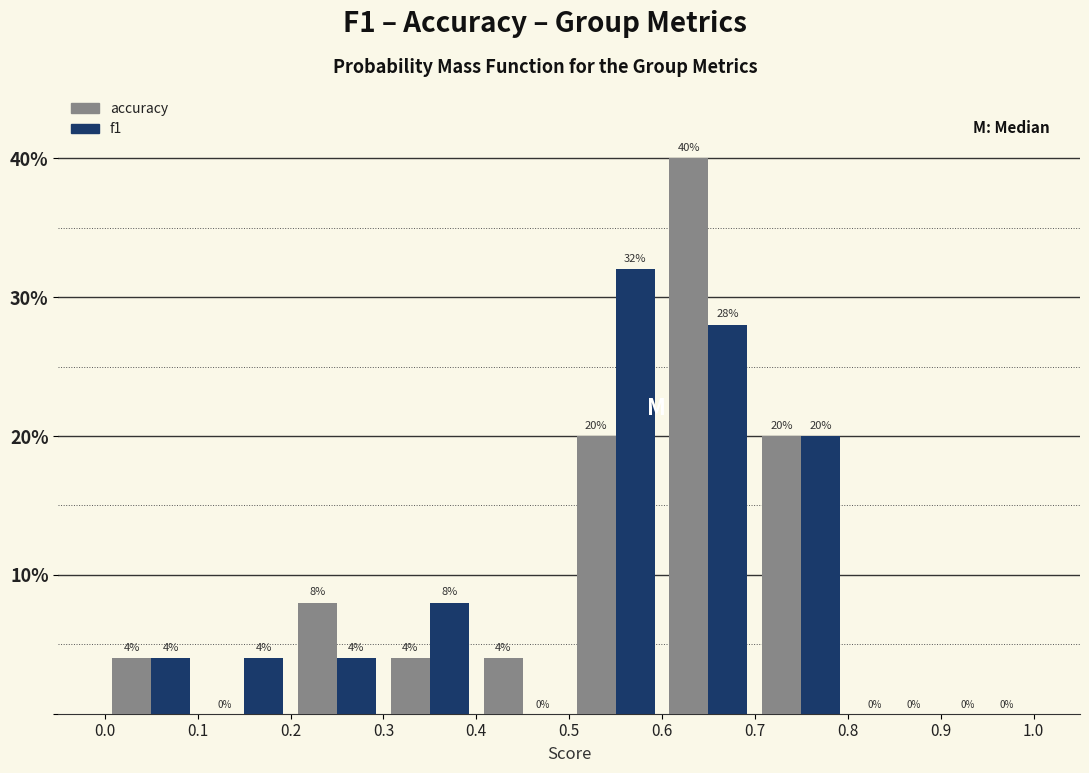

Reading left to right, list every range on the x-axis with the height of the bar of each series over it.

0.0 to 0.1: accuracy=4	f1=4
0.1 to 0.2: accuracy=0	f1=4
0.2 to 0.3: accuracy=8	f1=4
0.3 to 0.4: accuracy=4	f1=8
0.4 to 0.5: accuracy=4	f1=0
0.5 to 0.6: accuracy=20	f1=32
0.6 to 0.7: accuracy=40	f1=28
0.7 to 0.8: accuracy=20	f1=20
0.8 to 0.9: accuracy=0	f1=0
0.9 to 1.0: accuracy=0	f1=0